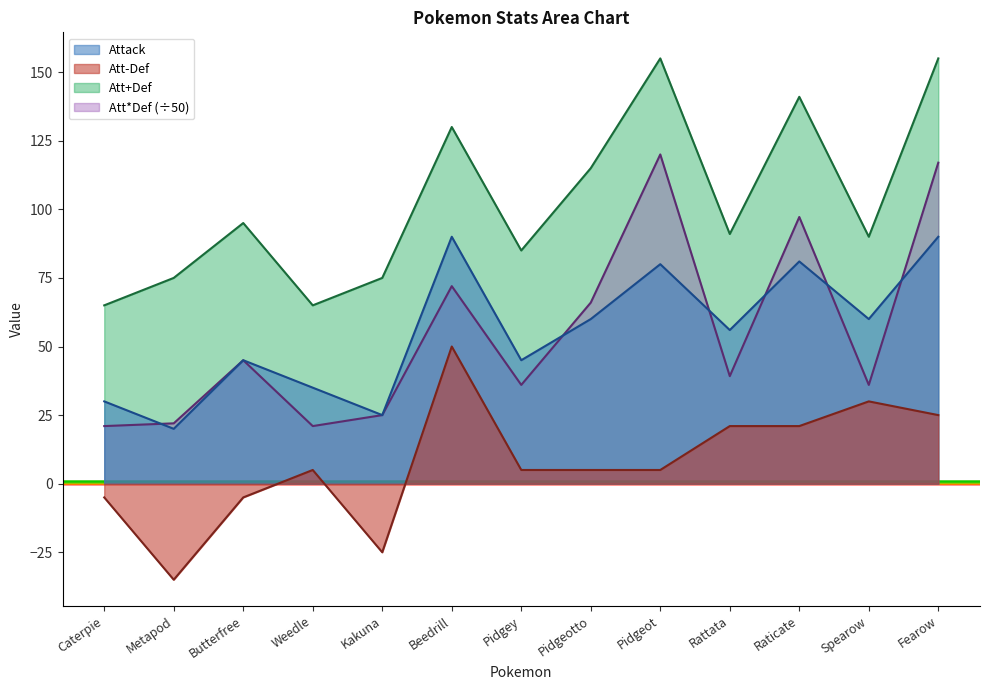

Count the number of categories in the chart.

13